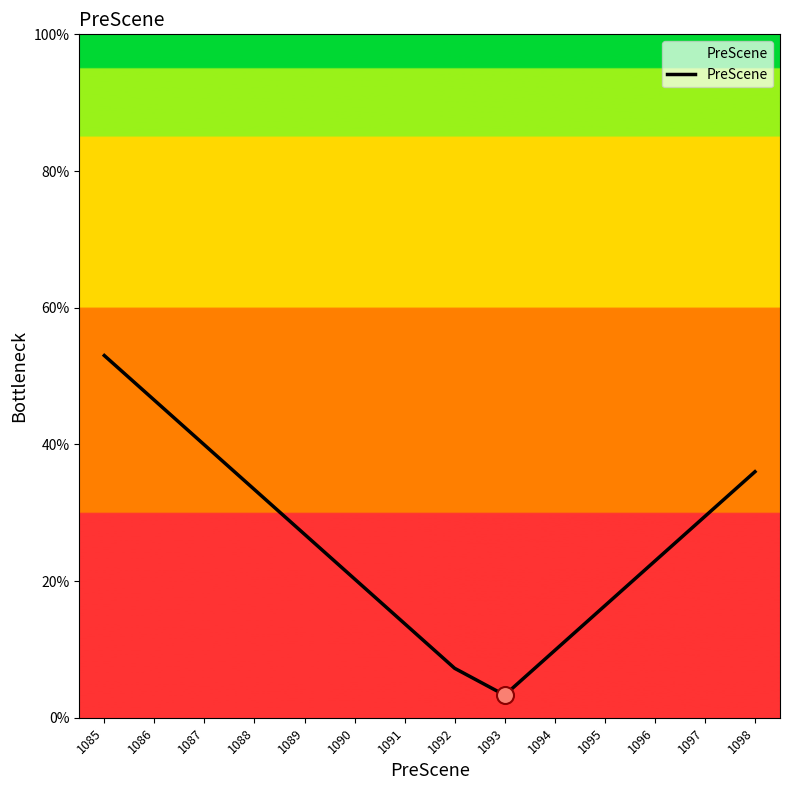

What is the ratio of the value at 1097 to the value at 1093?

8.9